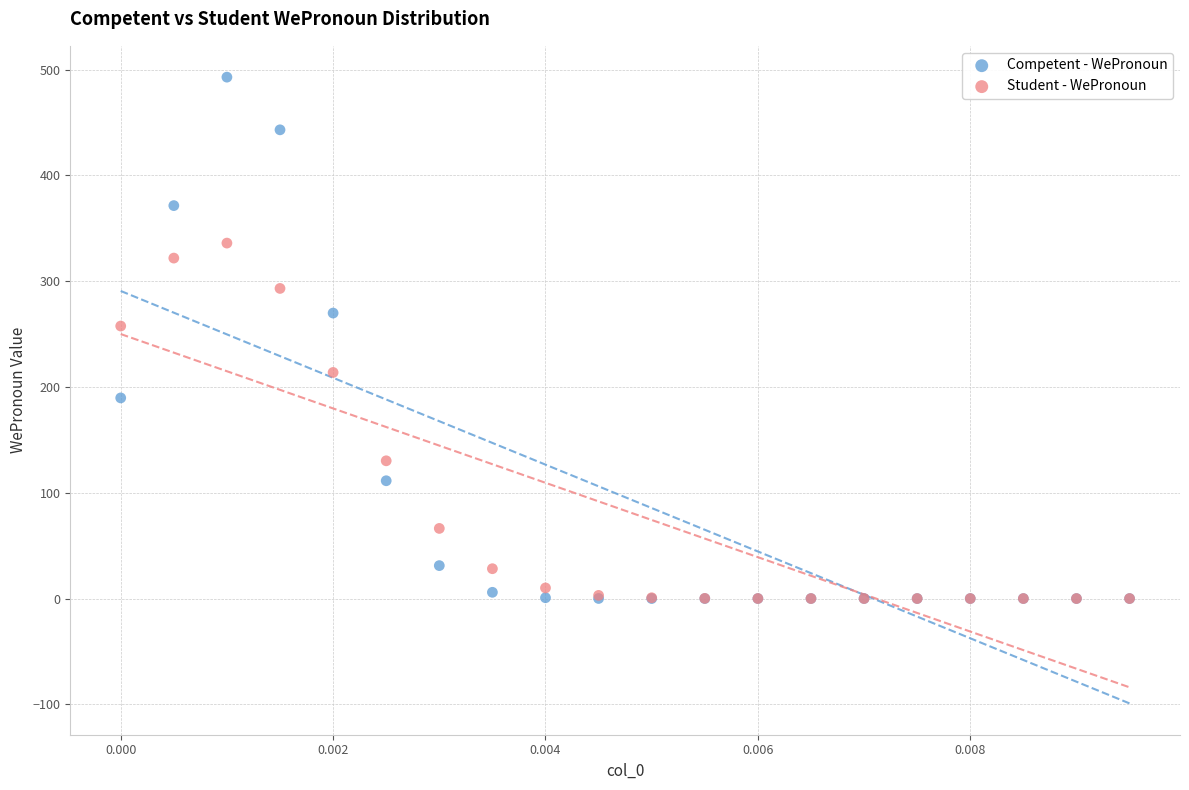

In the Competent - WePronoun series, what Y value is closest to 246?

269.9